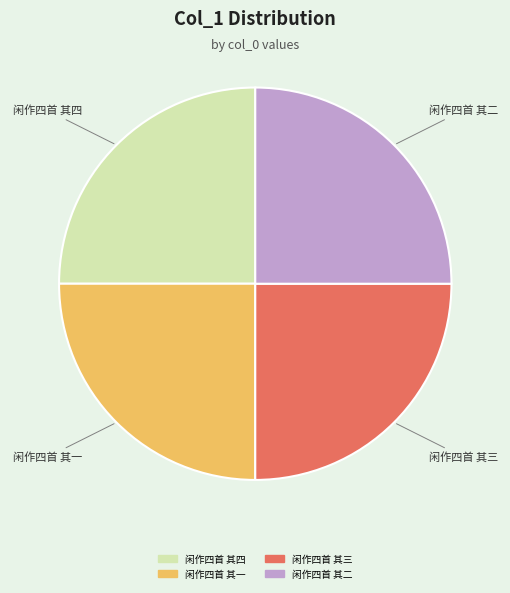

Is there any slice that represents more than half of the pie?

No